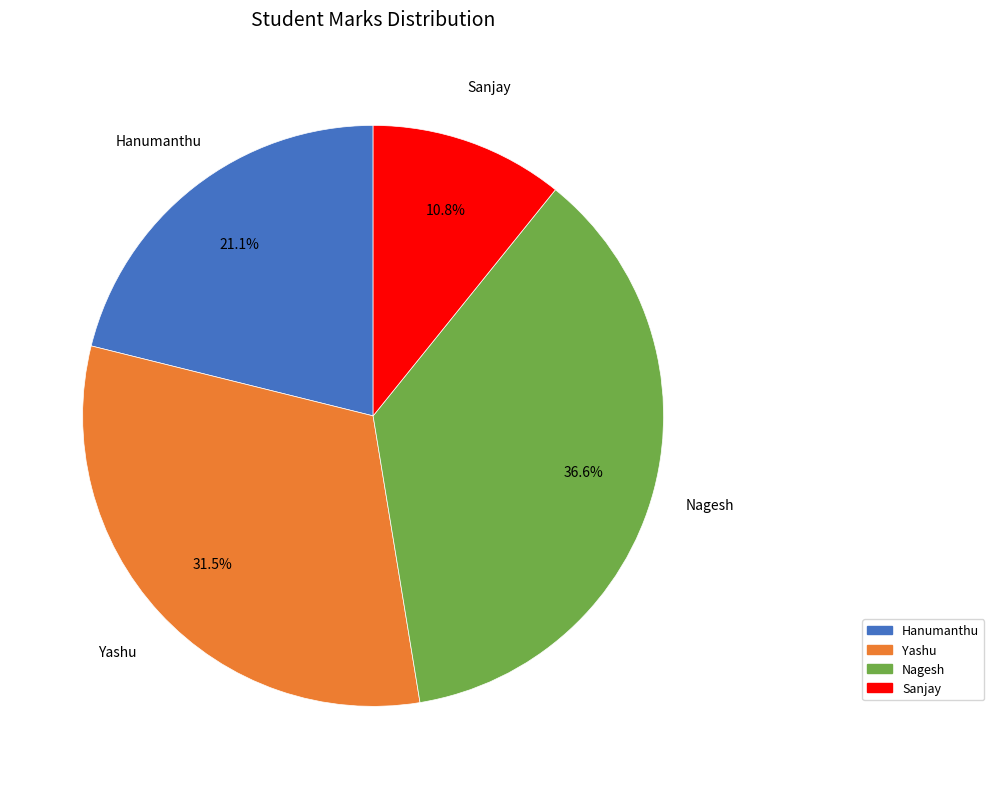

How many slices are in this pie chart?

4